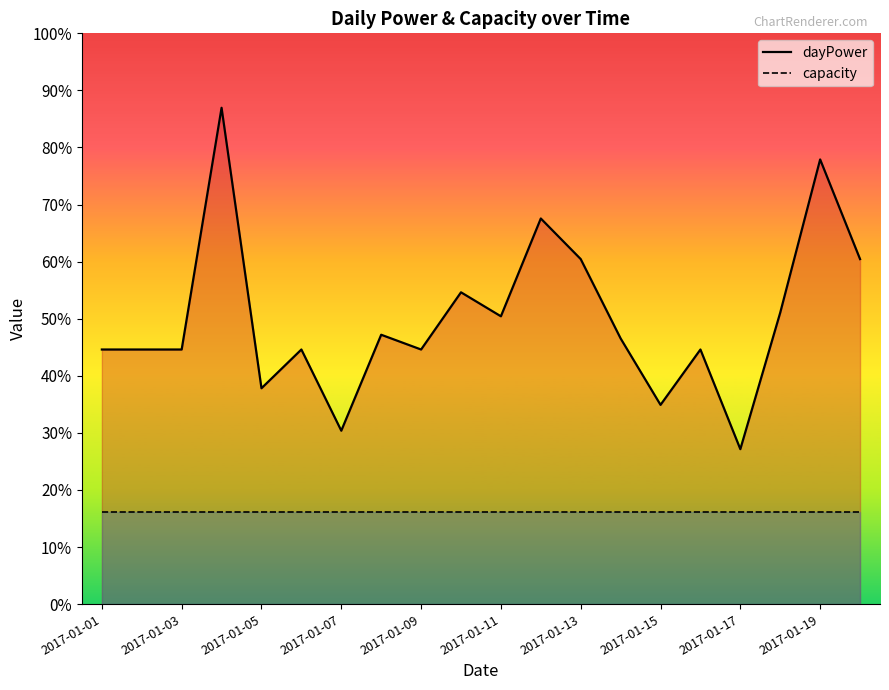

What are all the series names shown in the legend?

dayPower line, capacity line